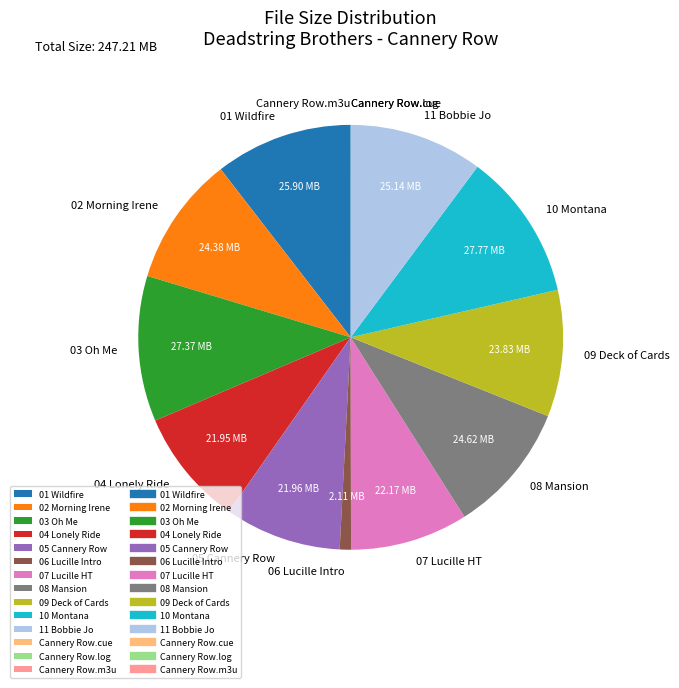

What is the ratio of the value at 02 Morning Irene to the value at 08 Mansion?

1.0